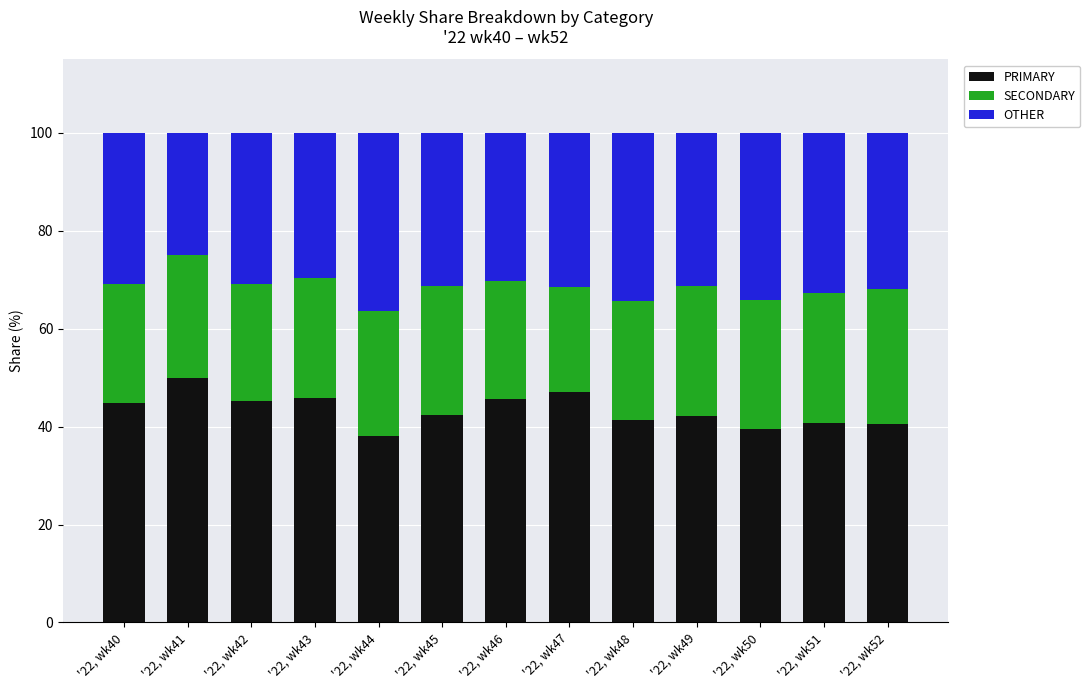

True or false: PRIMARY has a value of 41.4 at '22, wk48.

True